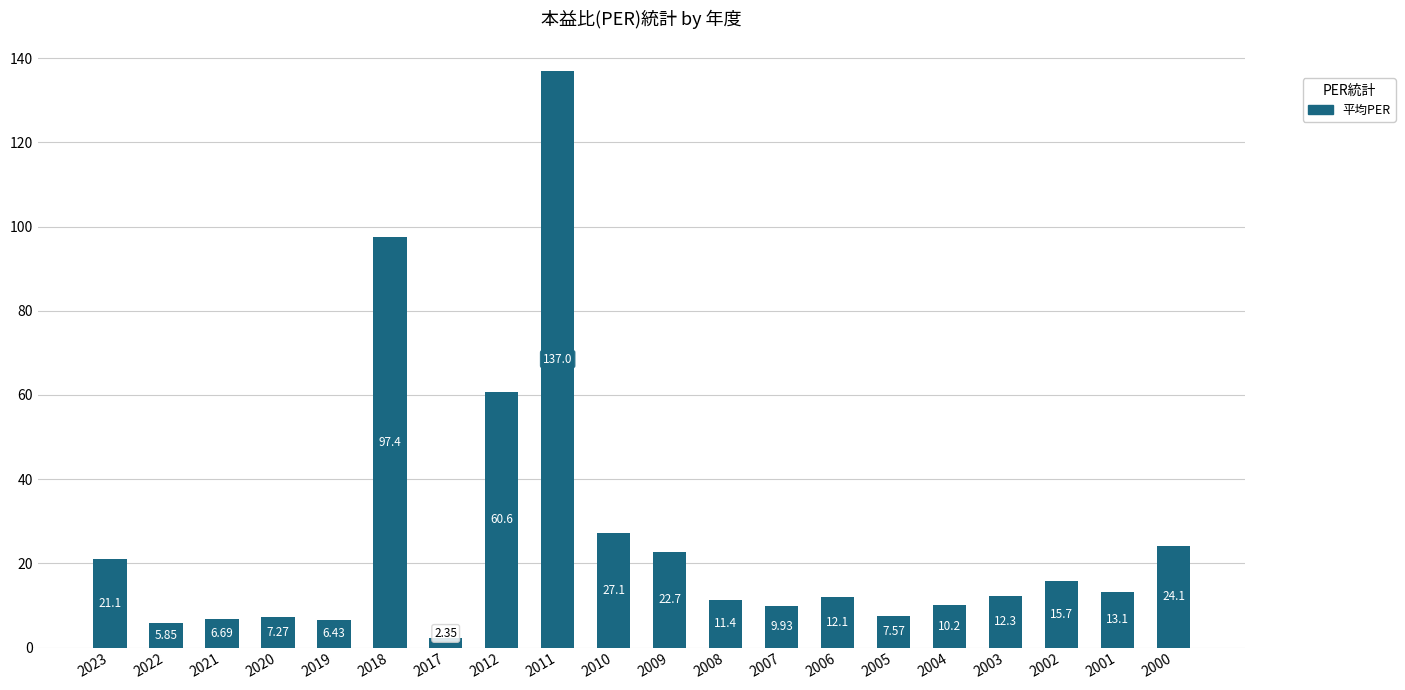

Which has a higher value, 2003 or 2006?

2003